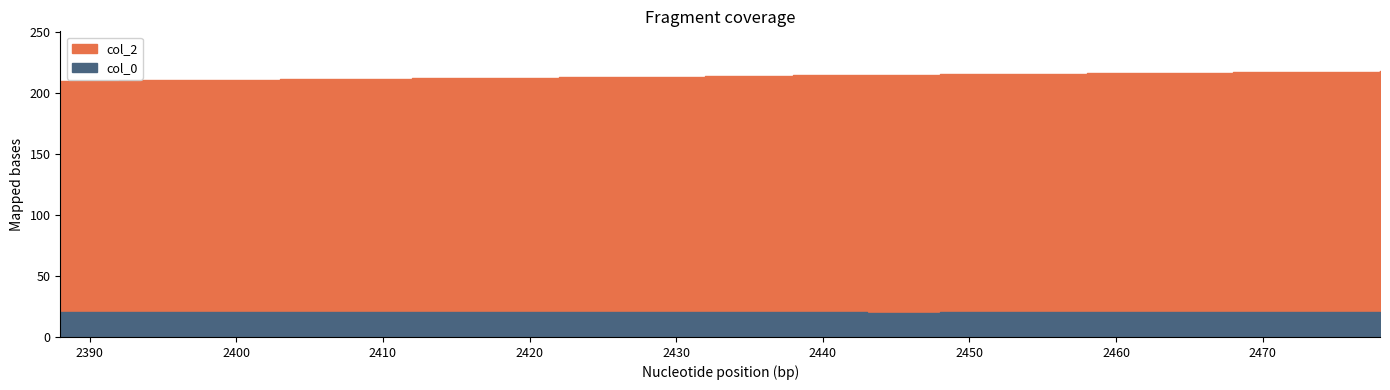

True or false: col_0 has a value of 20.0 at 2443.

True